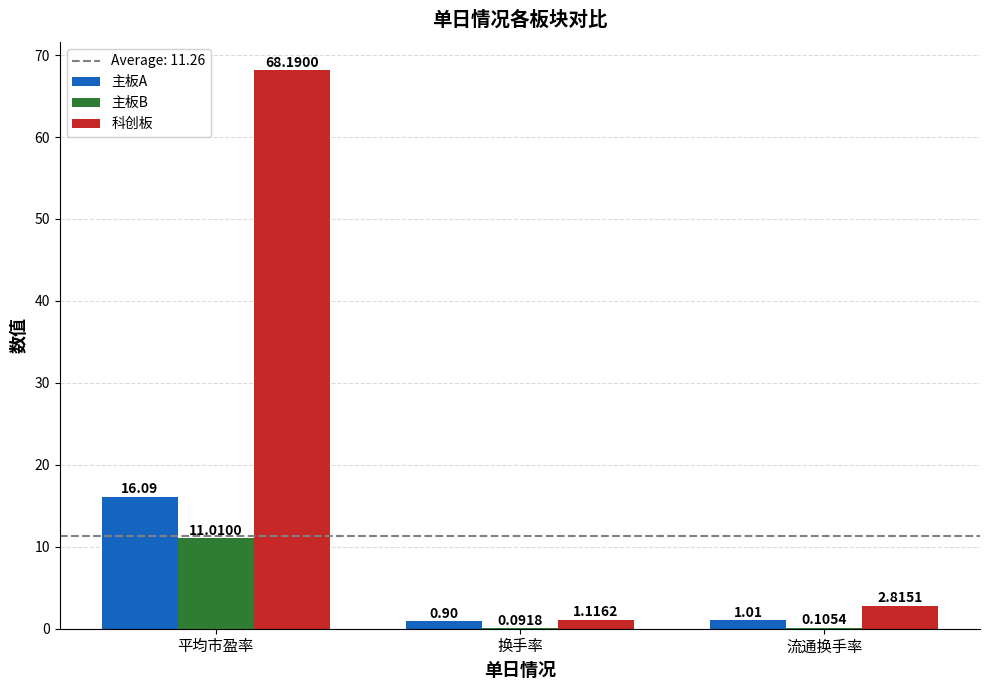

Which series changed the most between 换手率 and 流通换手率?

科创板